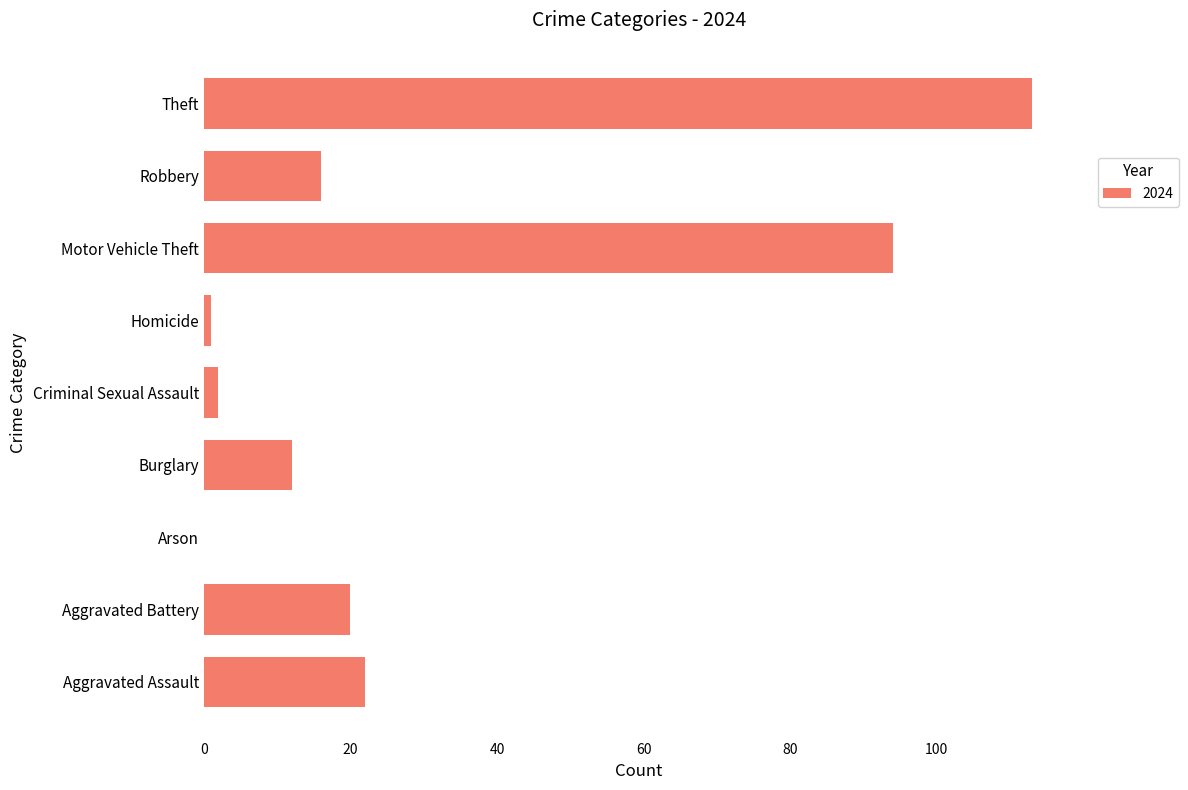

Which has a higher value, Criminal Sexual Assault or Burglary?

Burglary